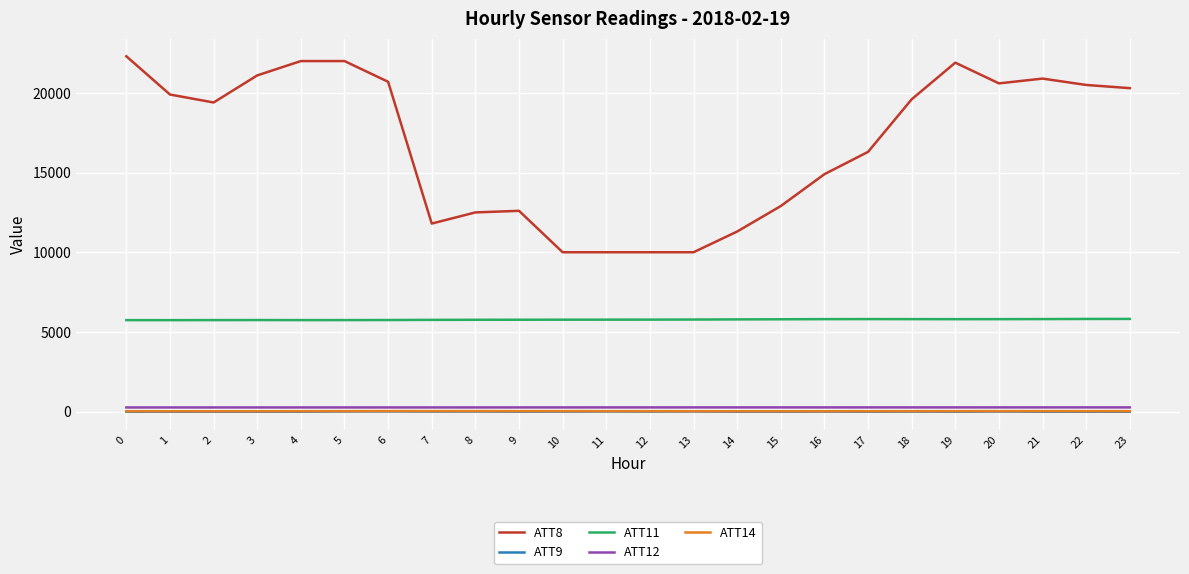

Does the chart display data point markers on the line(s)?

No